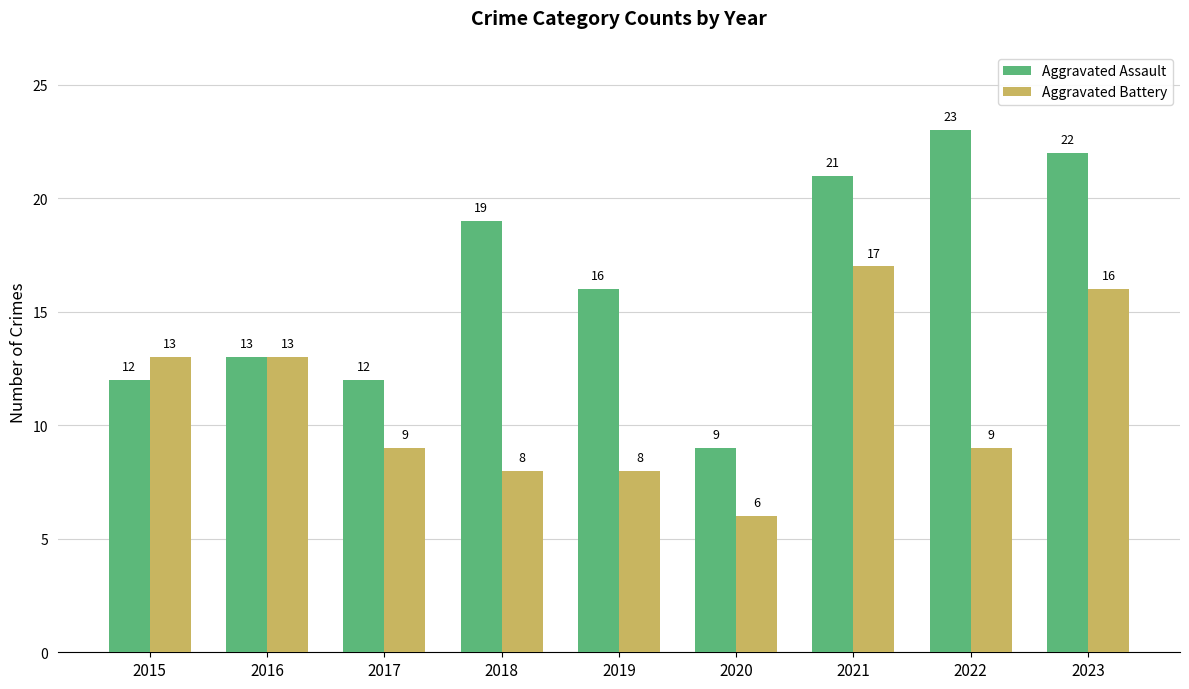

Which series has the widest spread of values?

Aggravated Assault